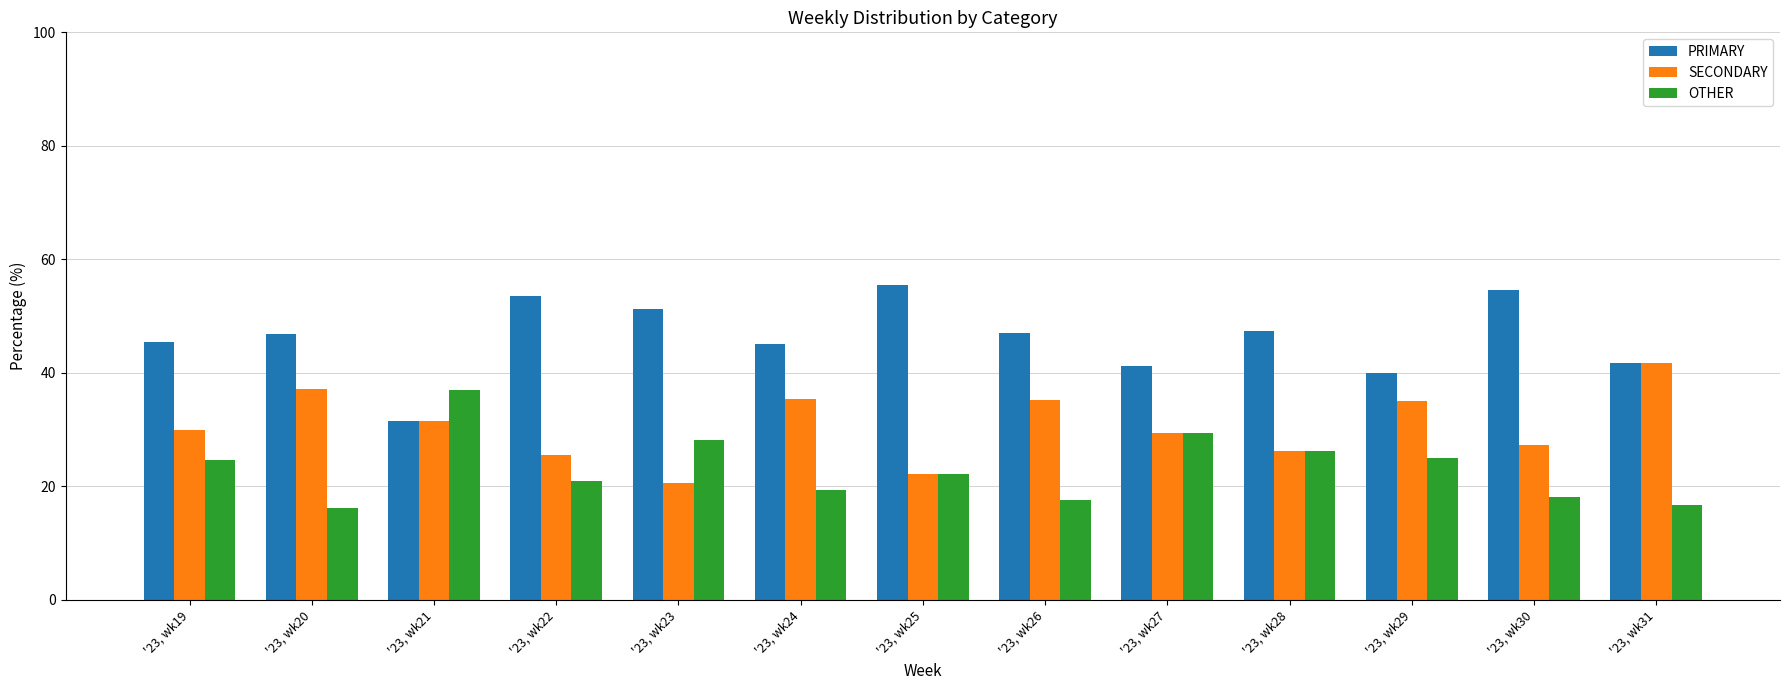

What is the difference between the OTHER values at '23, wk31 and '23, wk28?

9.6